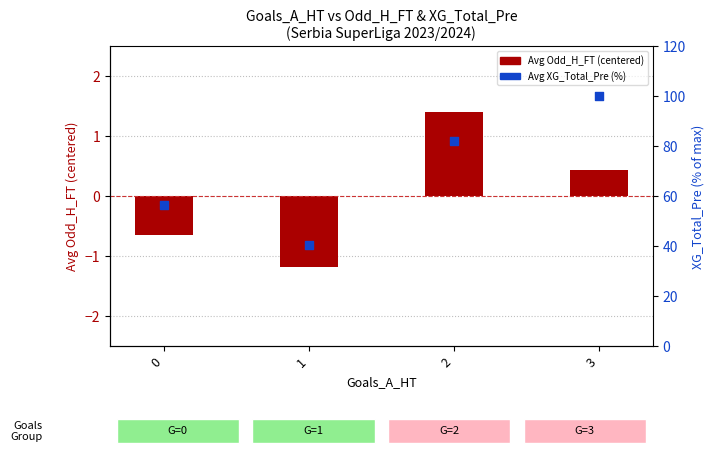

What is the total value across all series at 2?

83.4